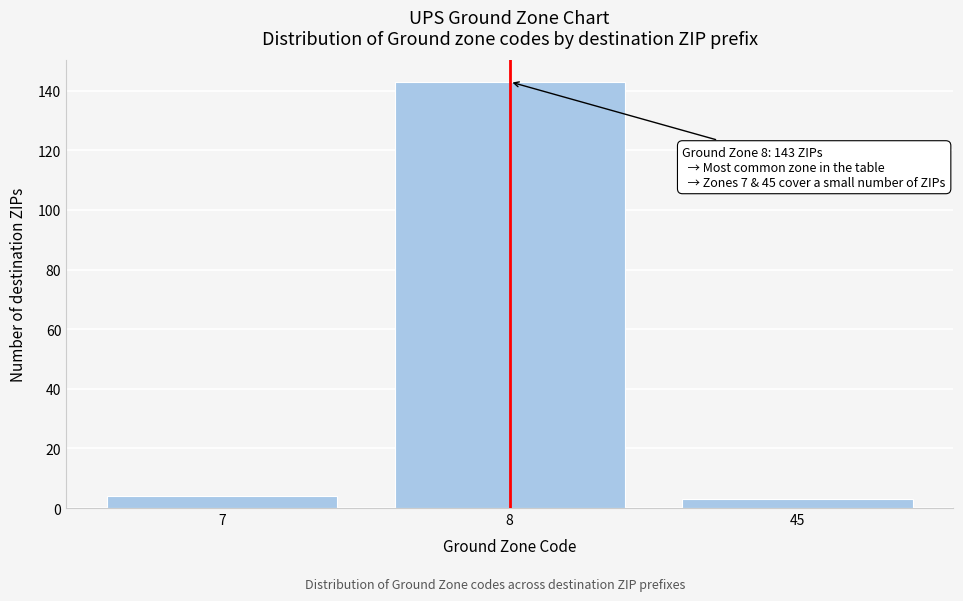

Reading left to right, extract all data points from this chart.

7=4	8=143	45=3